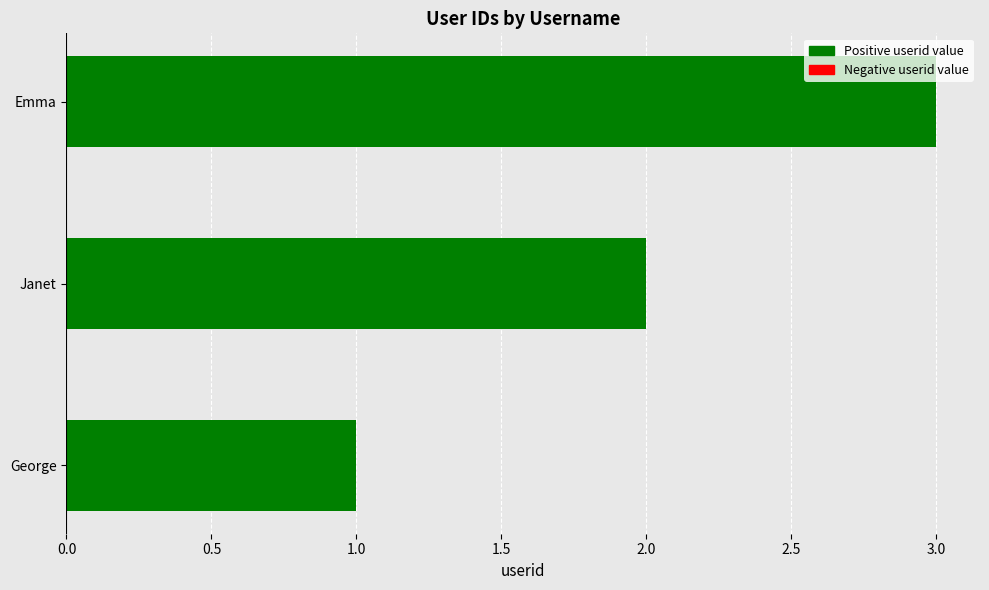

What is the sum of all values?

6